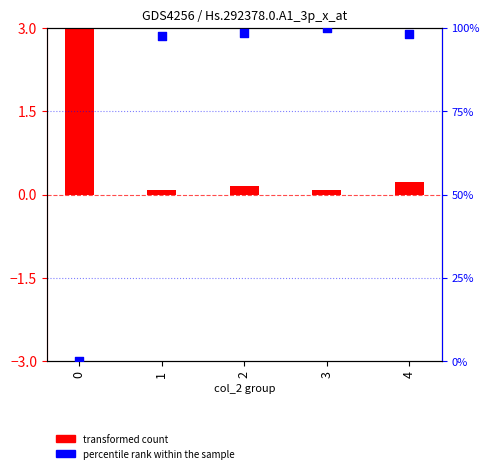

Which series reaches the minimum Y coordinate?

percentile rank within the sample